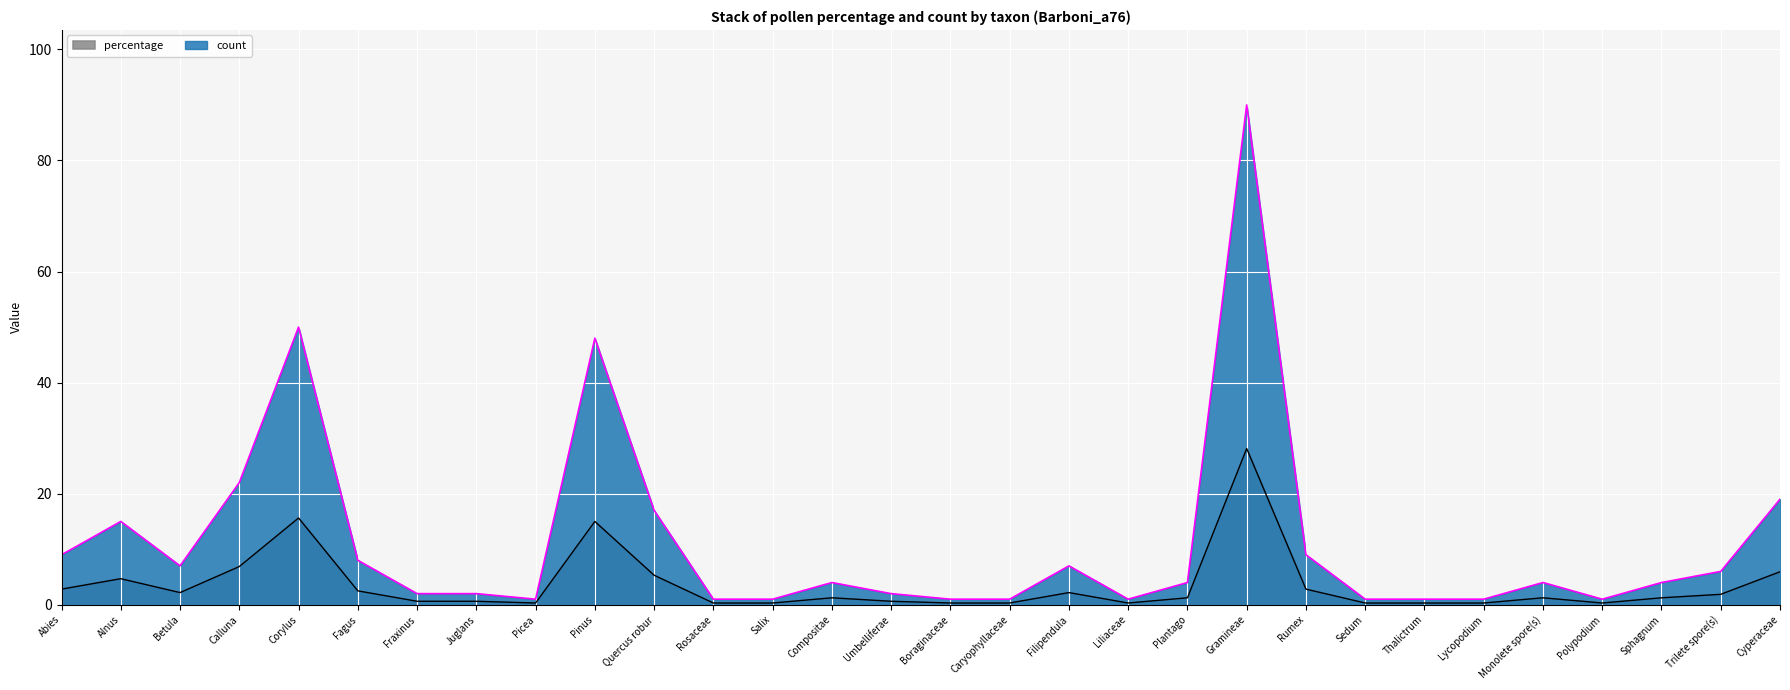

What is the total value across all series at Rosaceae?

1.3